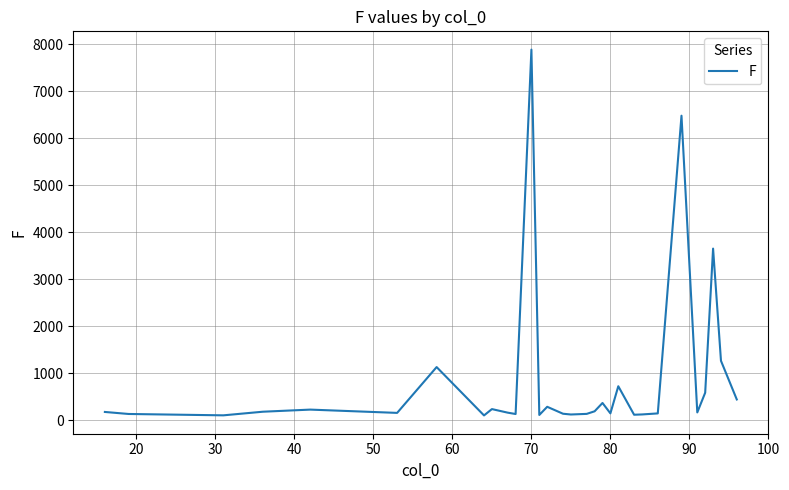

What is the smallest value displayed?

102